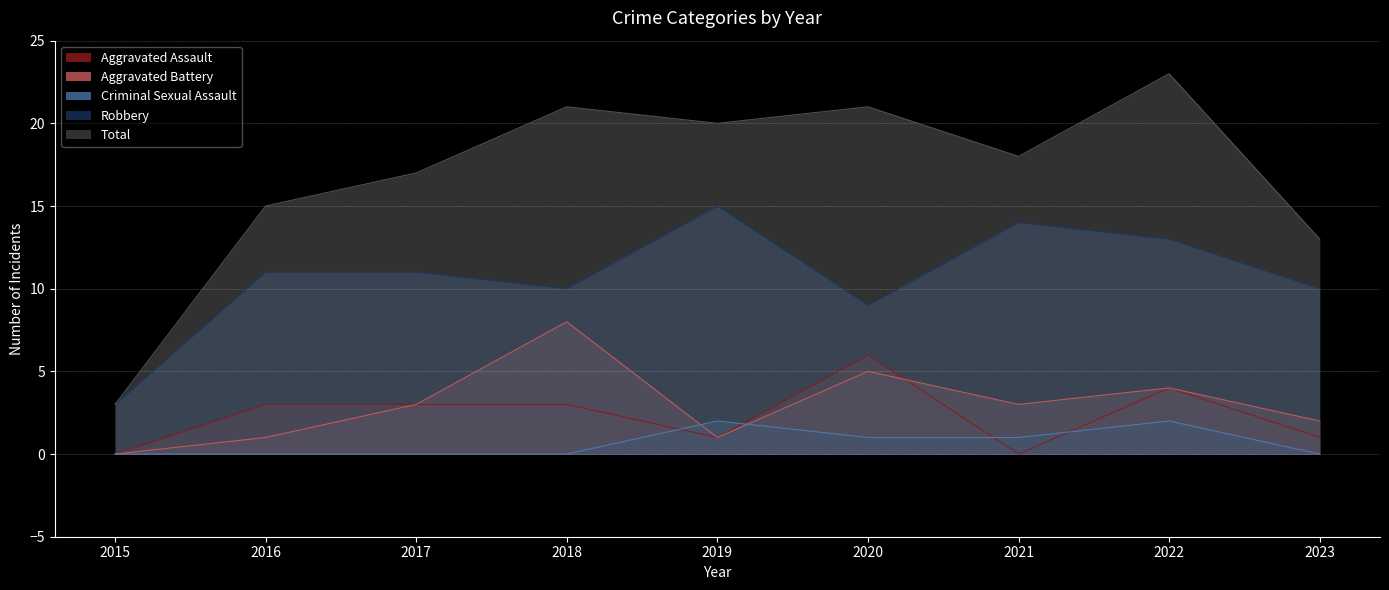

At which category does the chart reach its peak across all series?

2022